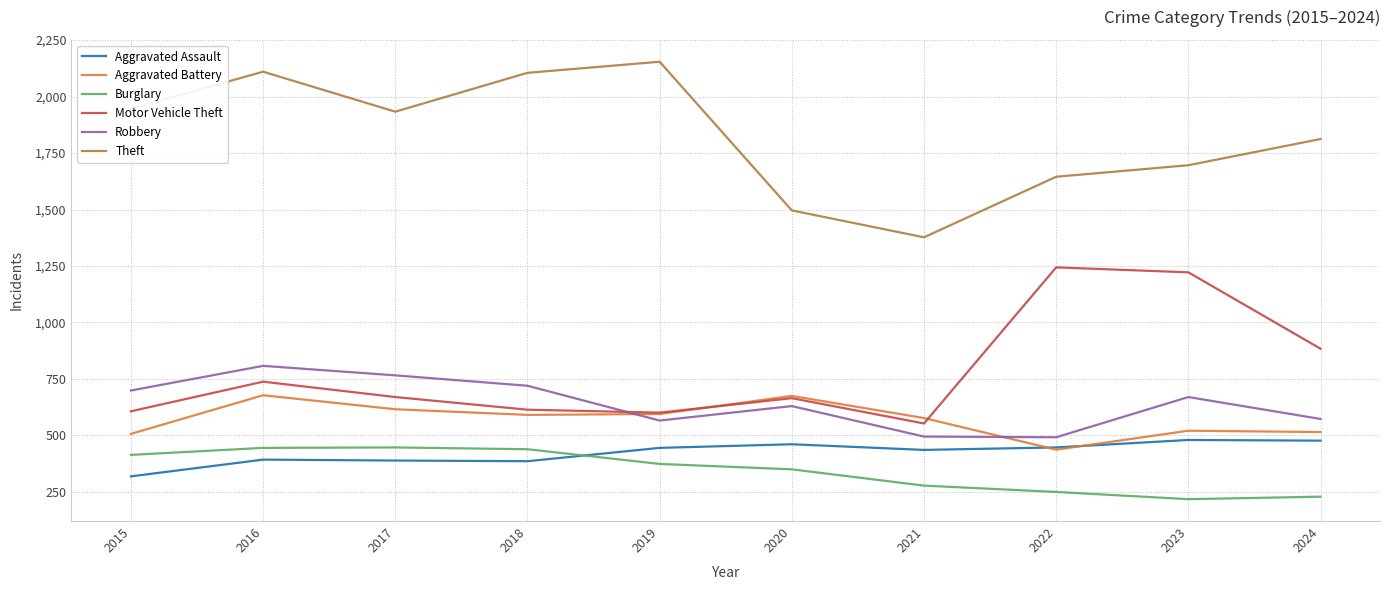

Is the value of Robbery at 2015 greater than the value of Motor Vehicle Theft at 2019?

Yes